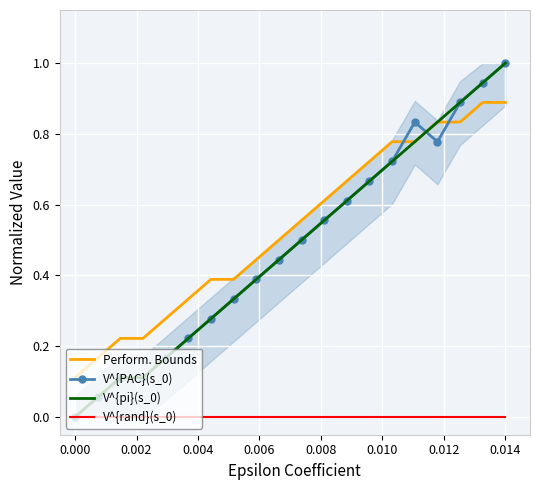

Which series has the widest spread of values?

V^{PAC}(s_0)